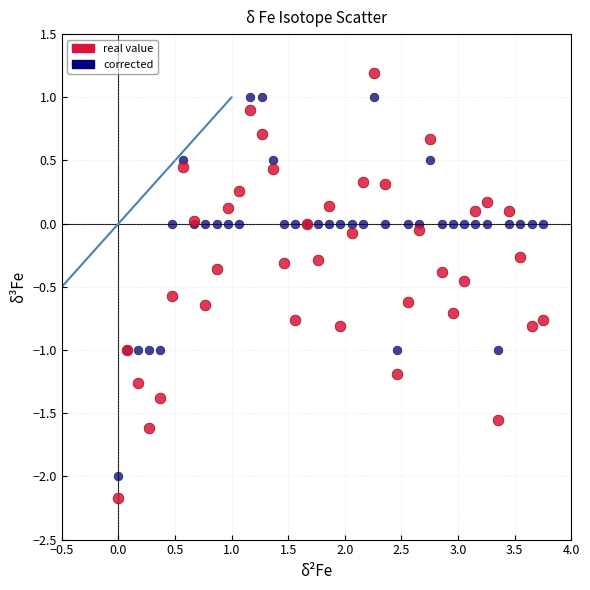

Which series reaches the maximum Y coordinate?

real value